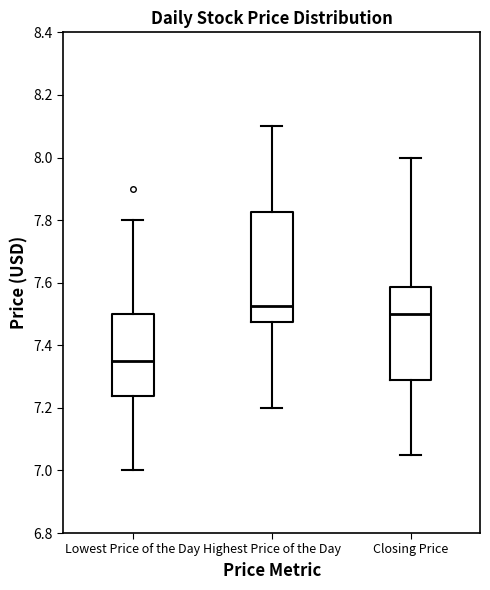

Which box has the lowest median line?

Lowest Price of the Day